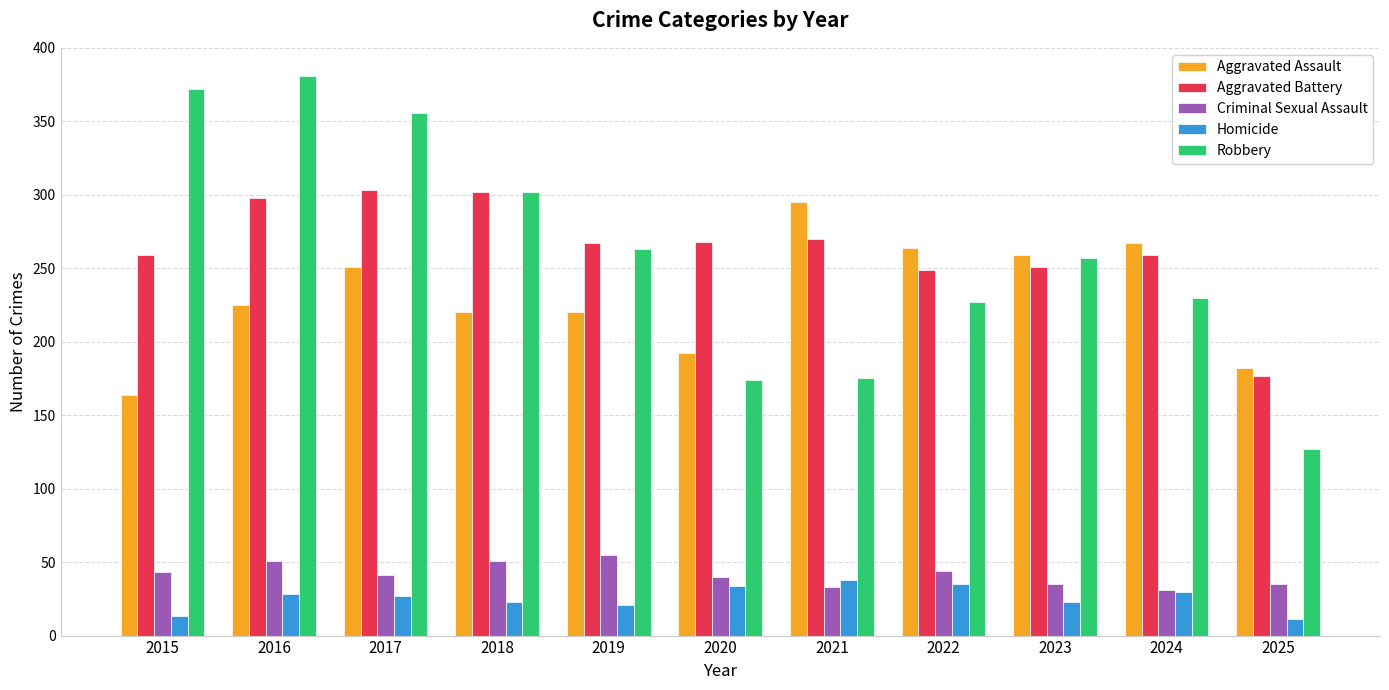

Is the value of Criminal Sexual Assault at 2019 greater than the value of Robbery at 2025?

No